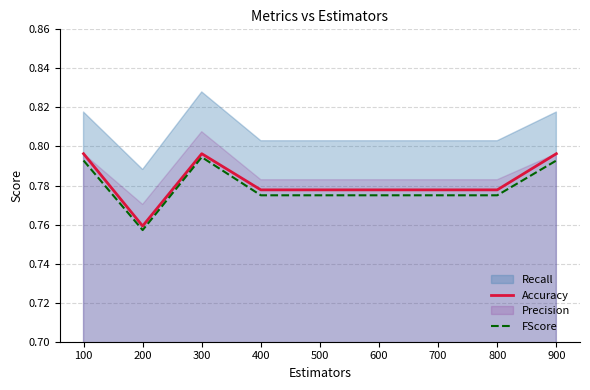

How many interior local peaks does the Accuracy series have?

1